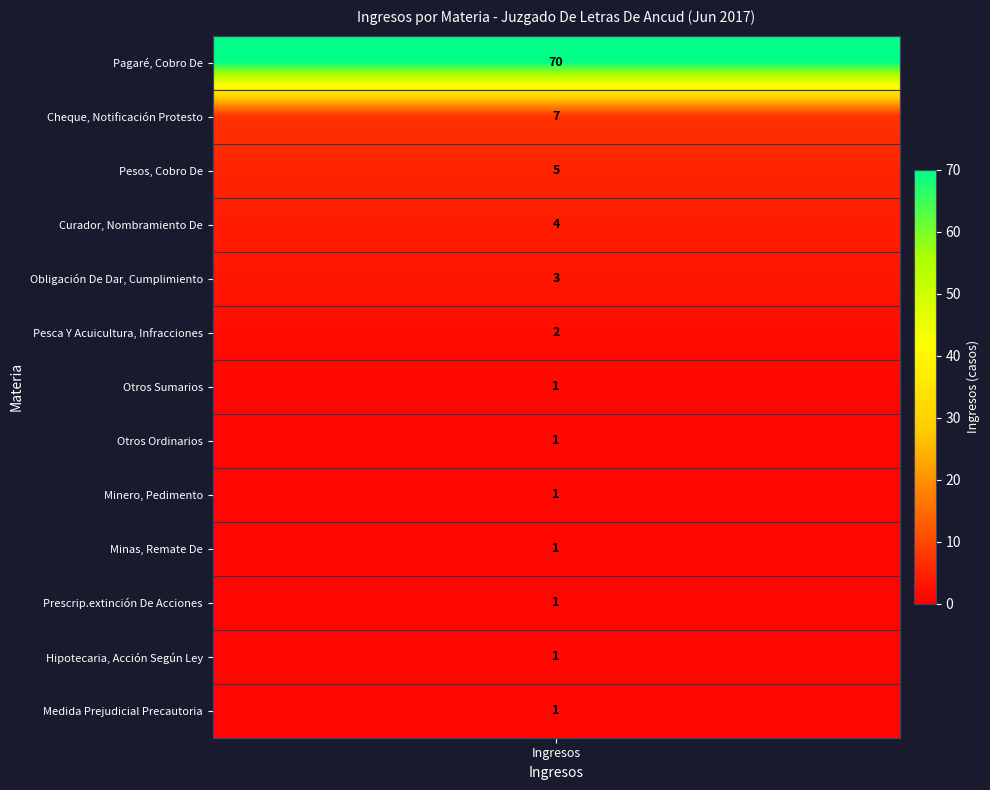

Reading right to left, list all the values displayed in this chart.

1	1	1	1	1	1	1	2	3	4	5	7	70